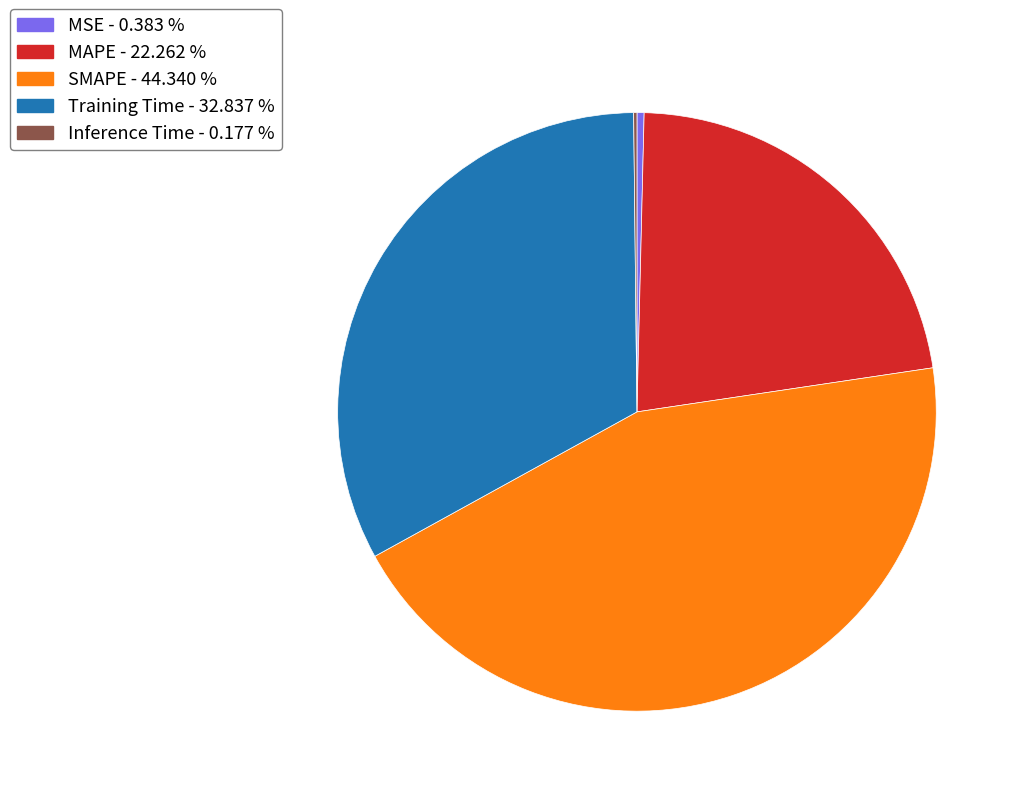

Combined, do SMAPE - 44.340 % and MSE - 0.383 % account for over 50%?

No